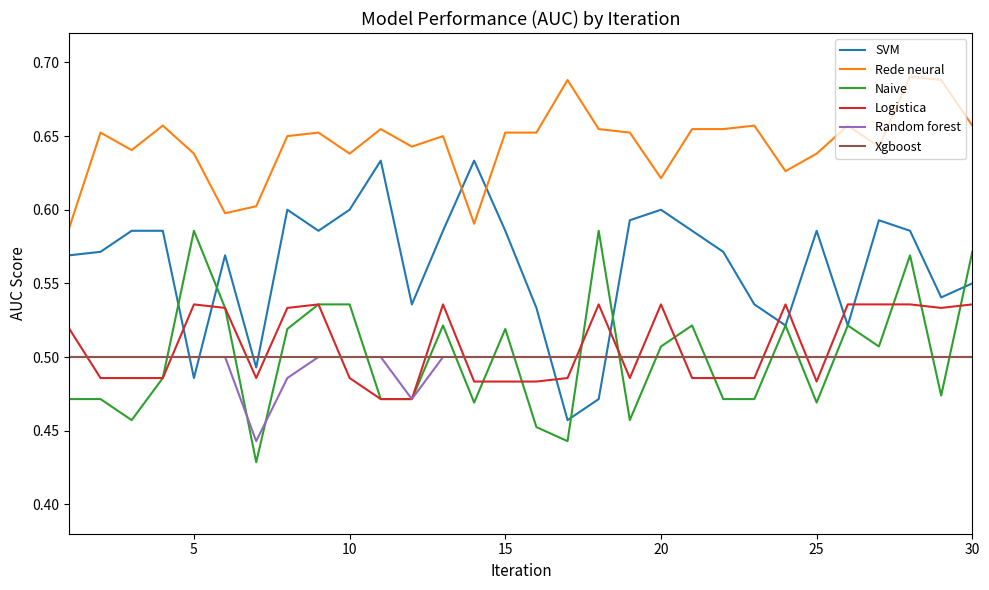

True or false: Random forest and Rede neural cross at least once.

False